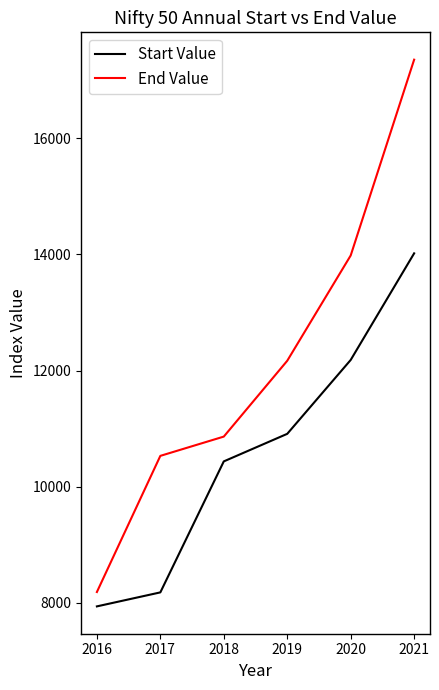

What is the sum of all End Value values?

73083.3